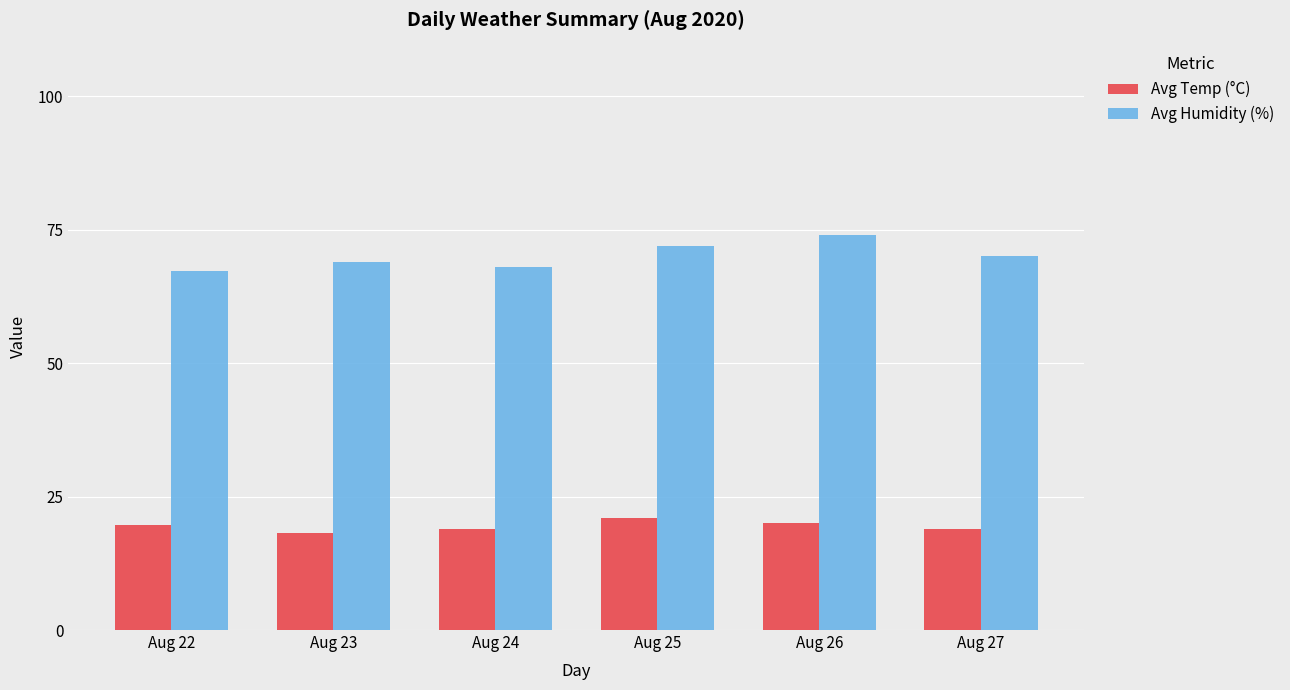

What is the average value of the Avg Temp (°C) series?

19.5